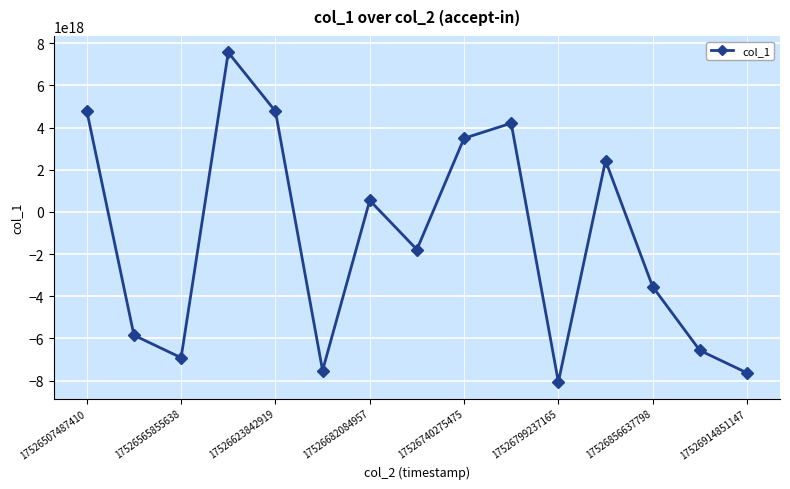

How many points are higher than both their immediate neighbors (excluding endpoints)?

4